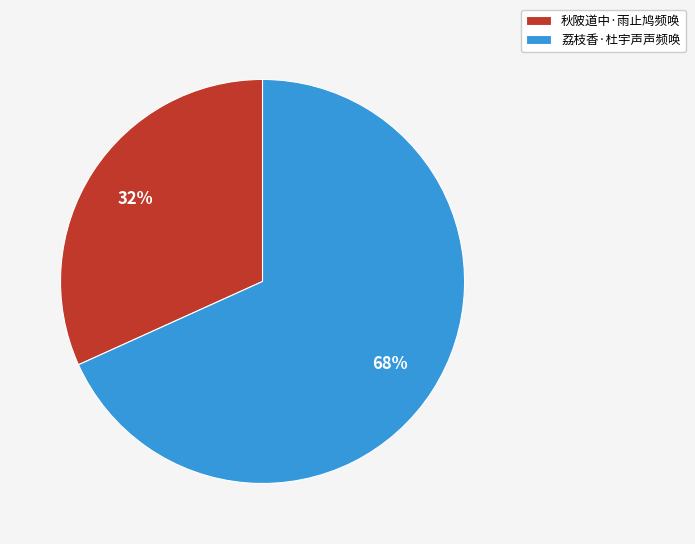

Count the number of slices in the pie.

2